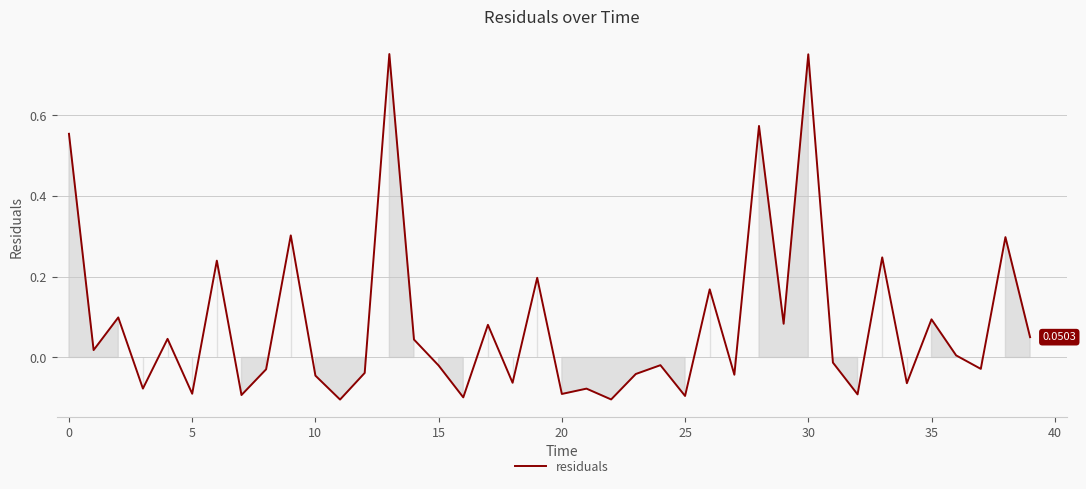

How many lines are shown in the chart?

1